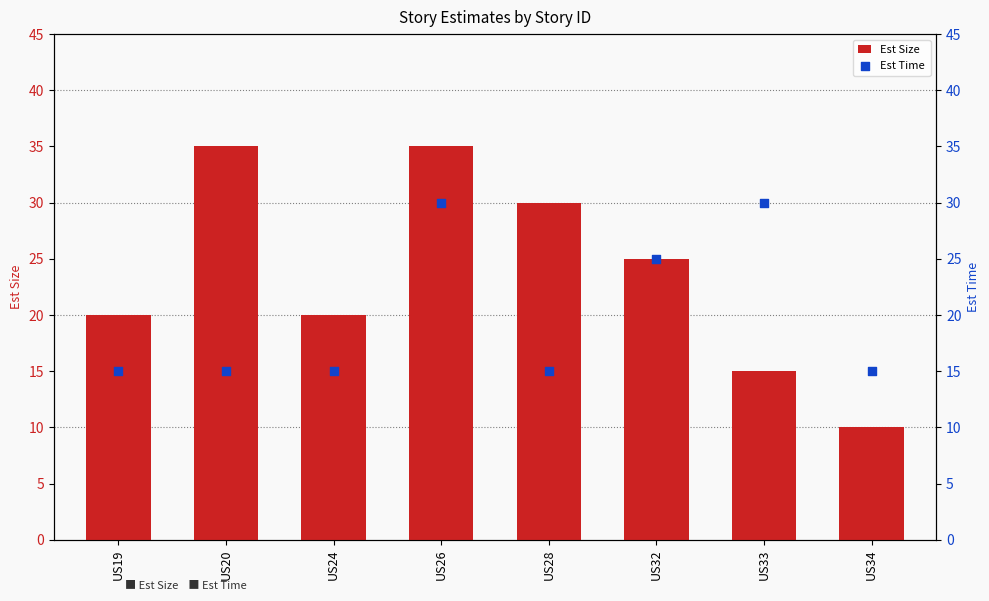

Which series has the largest Y range (max minus min)?

Est Size